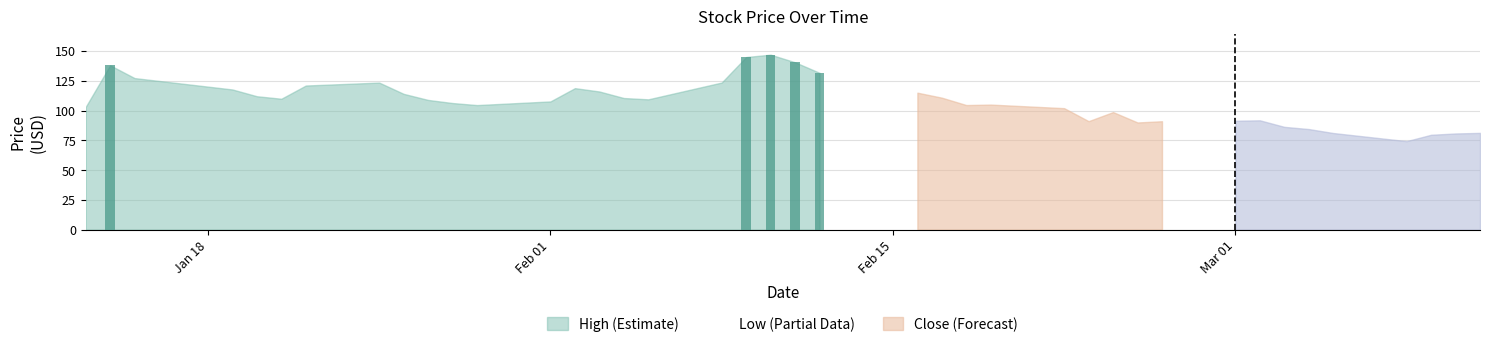

How many bars are there in each group?

3